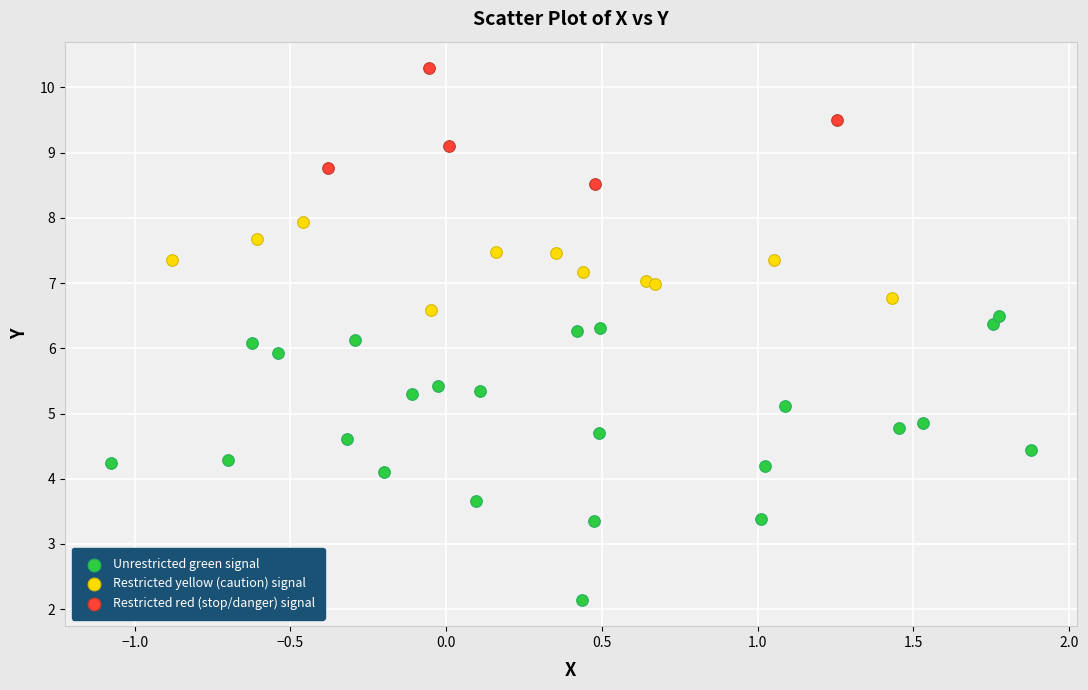

Which series reaches the maximum Y coordinate?

Restricted red (stop/danger) signal